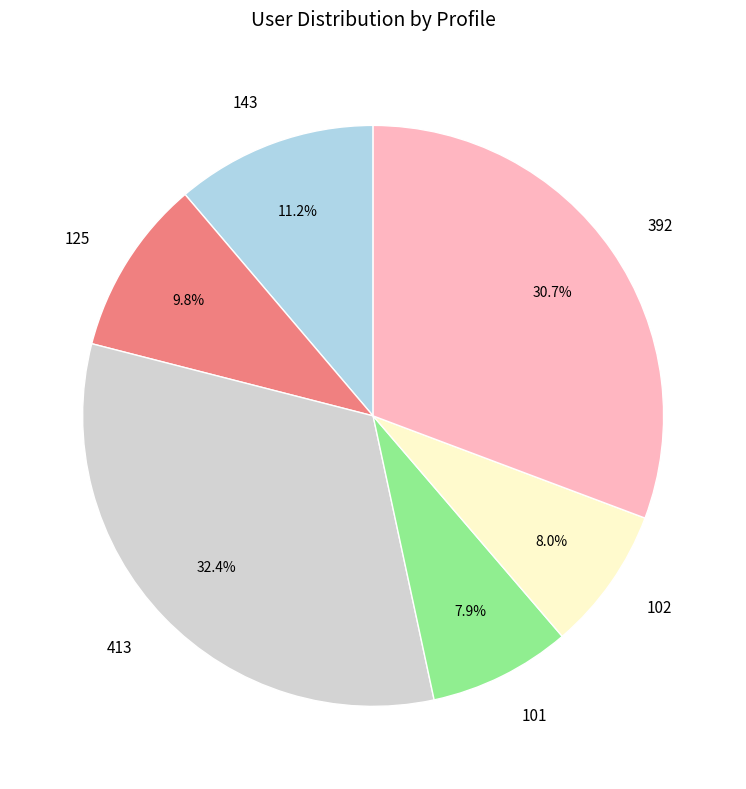

Does 101 account for over 50% of the chart?

No